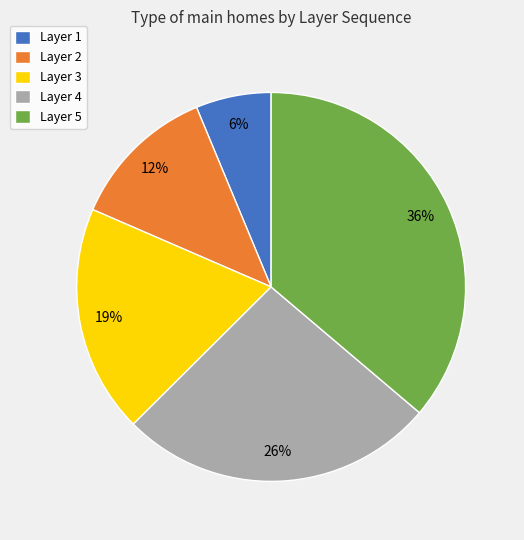

To the nearest percent, what is the difference between the largest and smallest slice percentages?

30%